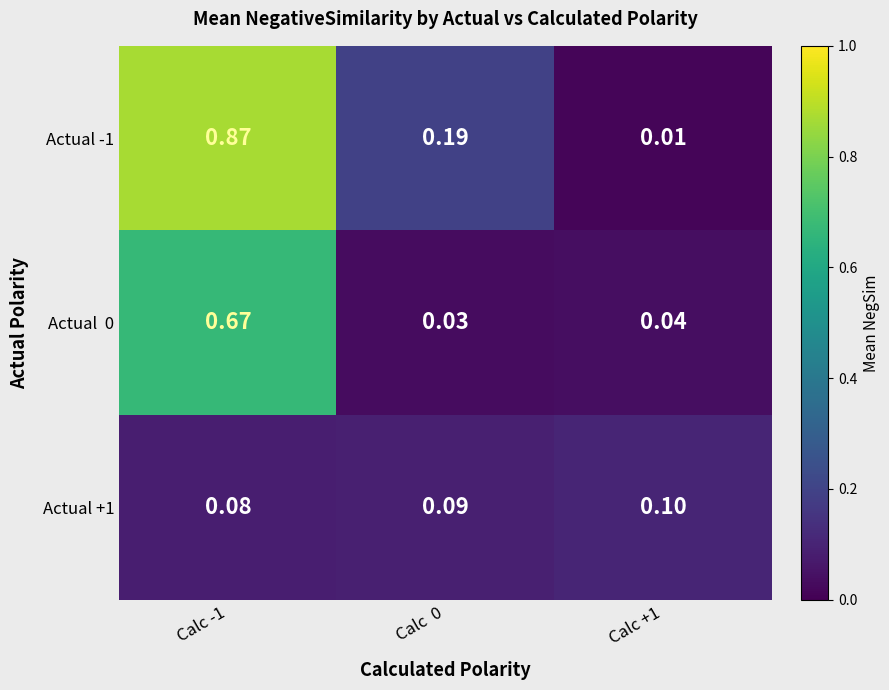

Which label corresponds to the largest value in the chart?

Calc -1